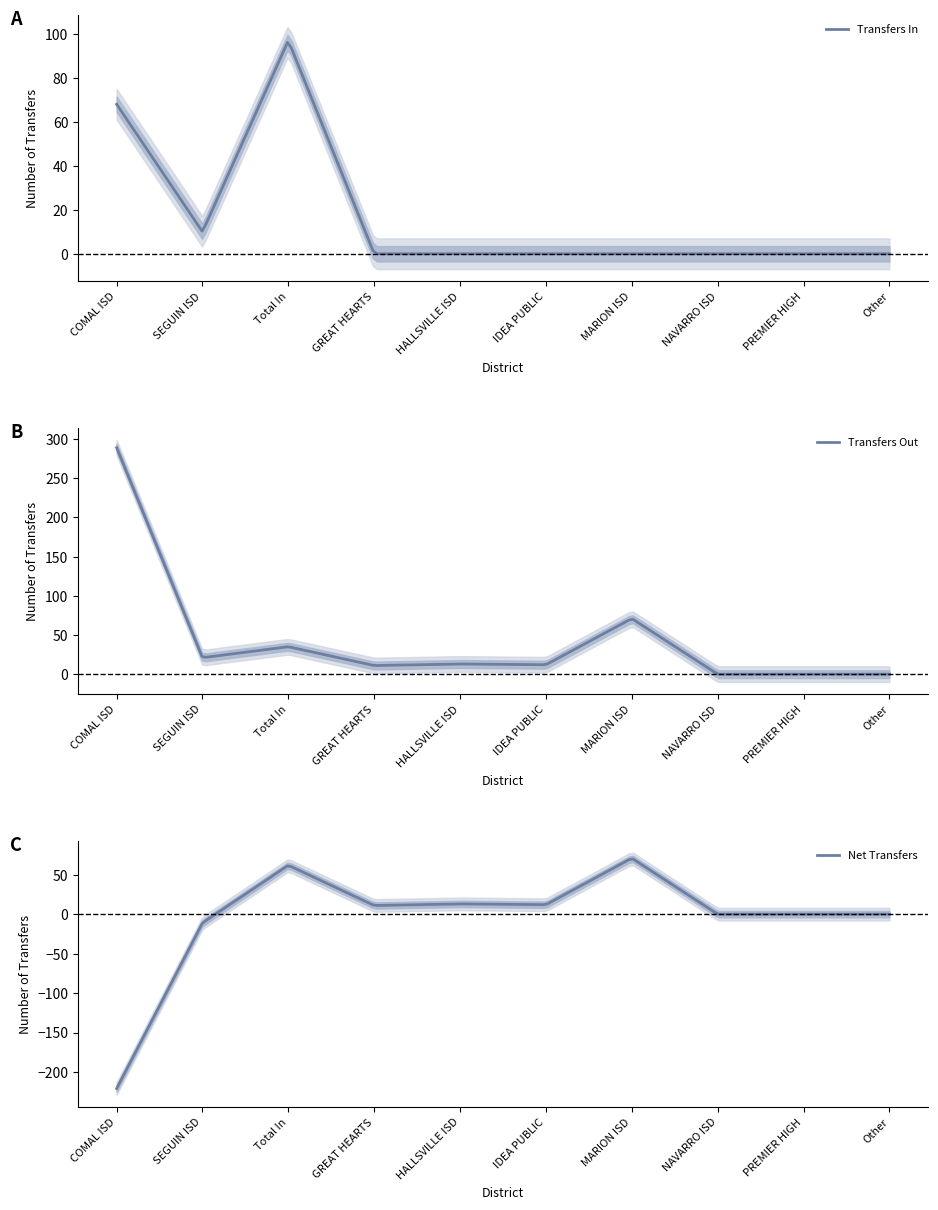

Count the Transfers In values in the range 0 to 10.

8